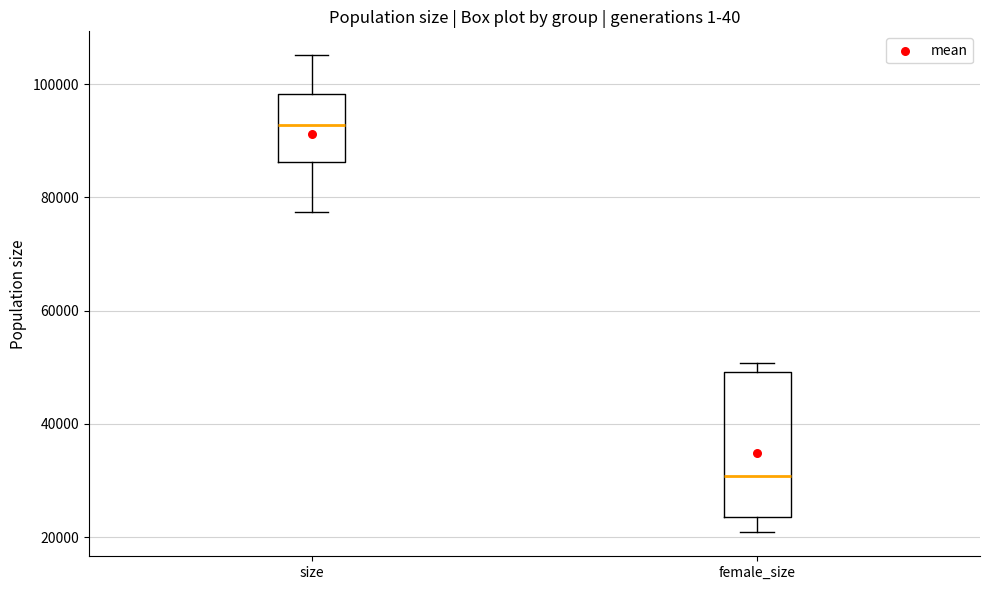

Reading left to right, read every box against the y-axis: the position of its median line, the range the box covers, and the ends of its whiskers. The values are not printed on the chart, so give them approximately, as read against the axis.

size: median 92000, box 86000 to 98000, whiskers 78000 to 106000
female_size: median 30000, box 24000 to 50000, whiskers 20000 to 50000 (just above the box's upper edge)